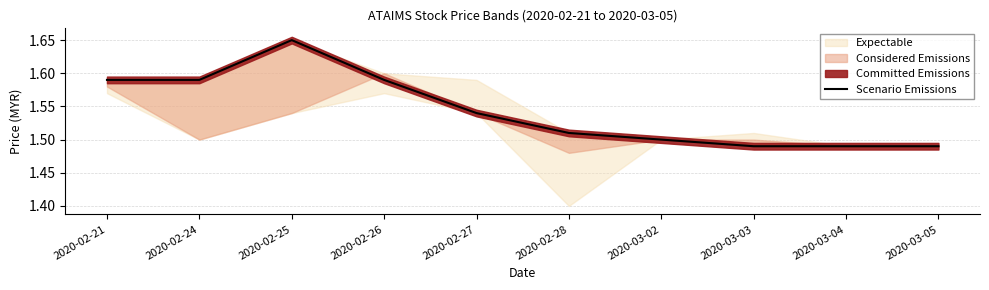

True or false: the data shows 2.0 at 2020-03-04.

False